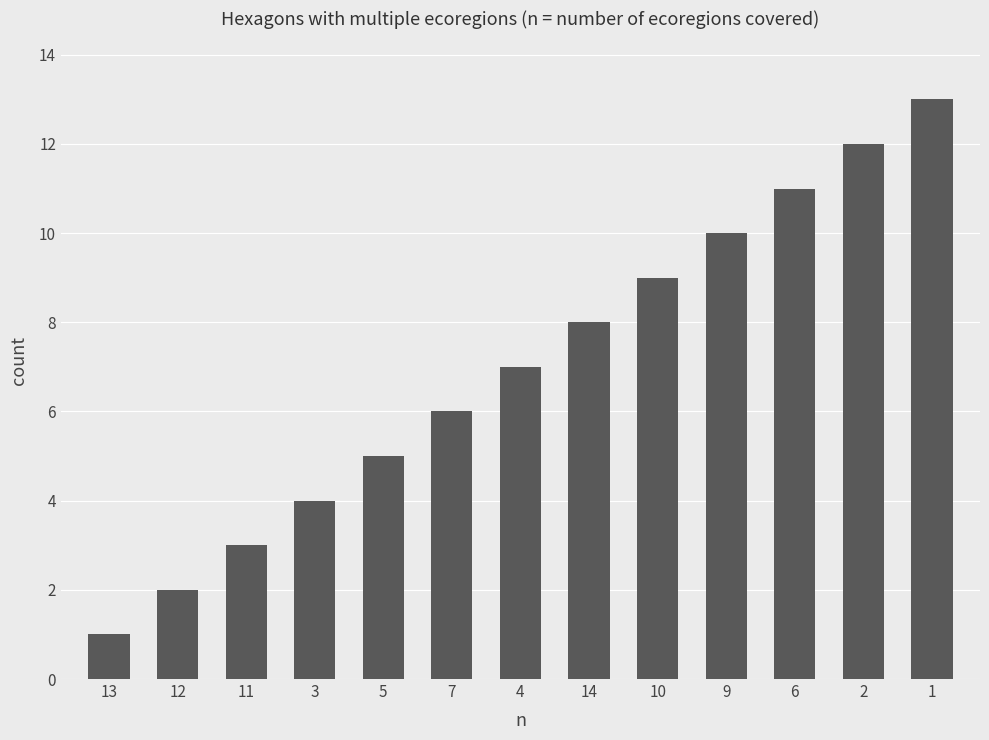

How many bars are there in total?

13